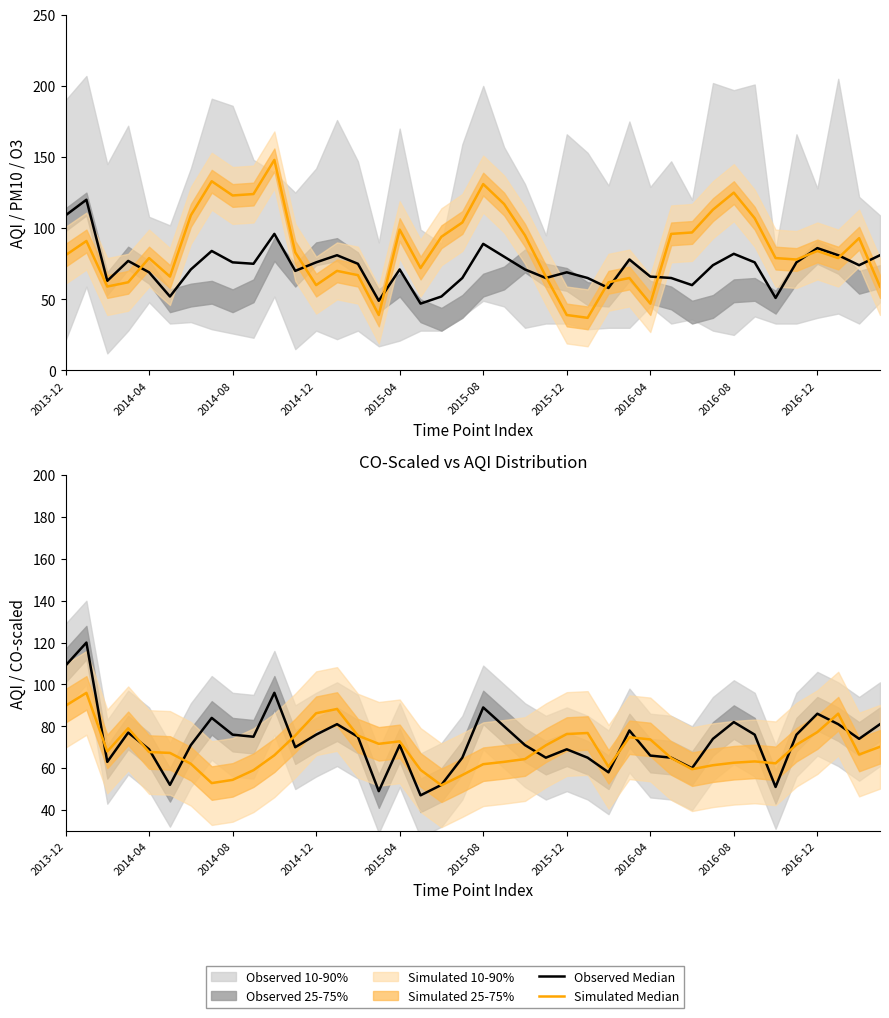

What is the sum of the Simulated Median values at 2016-12 and 2015-04?

150.0